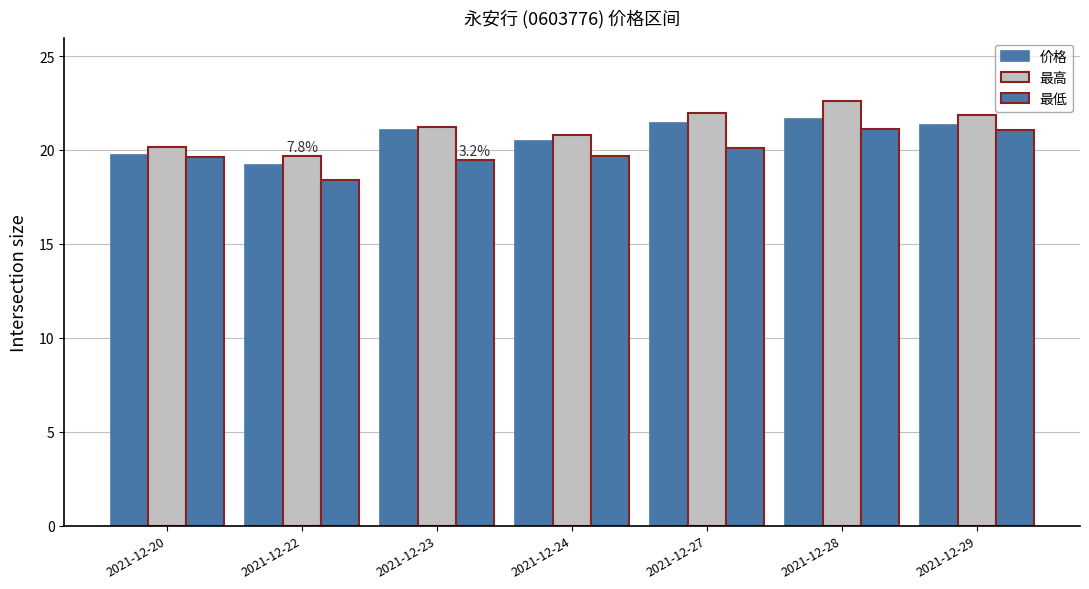

At how many categories does at least one series exceed 20?

6